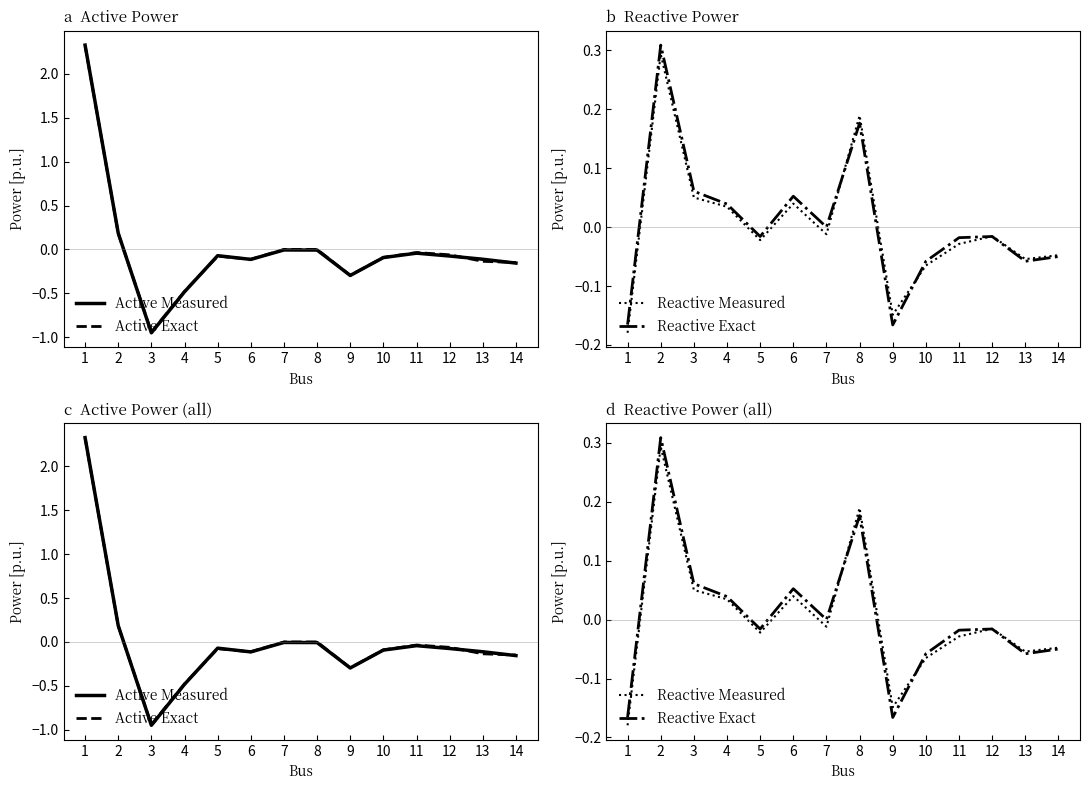

Reading left to right, what are all the values shown in this chart?

Active Measured: 1=2.3	2=0.2	3=-0.9	4=-0.5	5=-0.1	6=-0.1	7=-0.0	8=-0.0	9=-0.3	10=-0.1	11=-0.0	12=-0.1	13=-0.1	14=-0.2
Active Exact: 1=2.3	2=0.2	3=-0.9	4=-0.5	5=-0.1	6=-0.1	7=0.0	8=0.0	9=-0.3	10=-0.1	11=-0.0	12=-0.1	13=-0.1	14=-0.1
Reactive Measured: 1=-0.2	2=0.3	3=0.1	4=0.0	5=-0.0	6=0.0	7=-0.0	8=0.2	9=-0.1	10=-0.1	11=-0.0	12=-0.0	13=-0.1	14=-0.0
Reactive Exact: 1=-0.2	2=0.3	3=0.1	4=0.0	5=-0.0	6=0.1	7=0.0	8=0.2	9=-0.2	10=-0.1	11=-0.0	12=-0.0	13=-0.1	14=-0.0